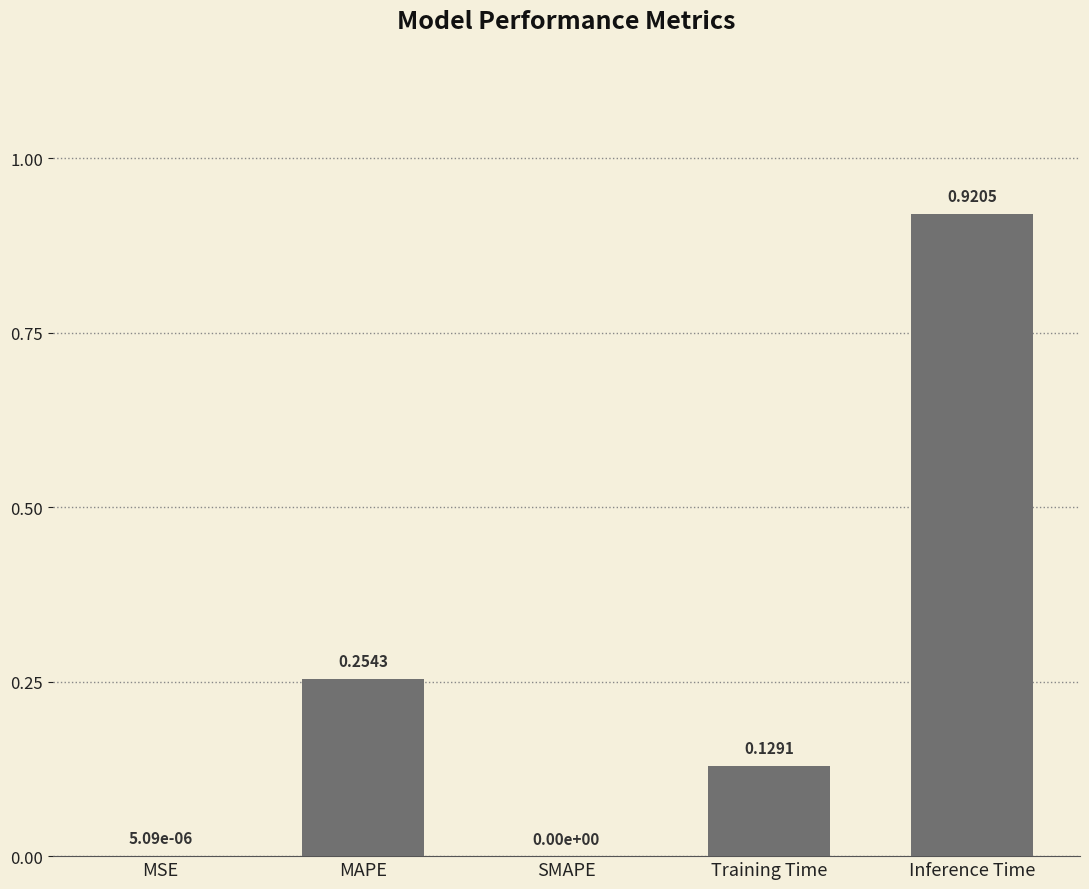

Are the bars grouped side by side (vs. stacked)?

No